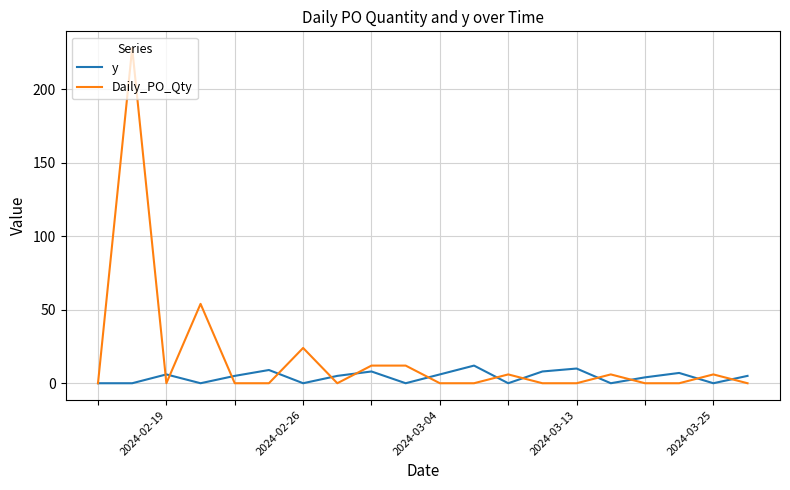

Which series has the largest range (max minus min)?

Daily_PO_Qty